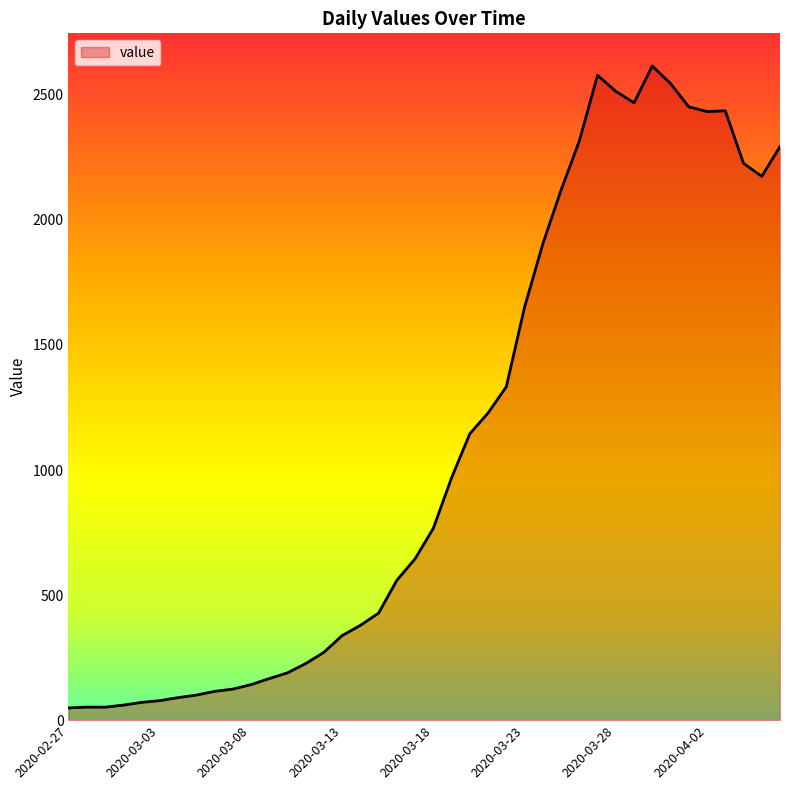

What is the greatest value displayed?

2615